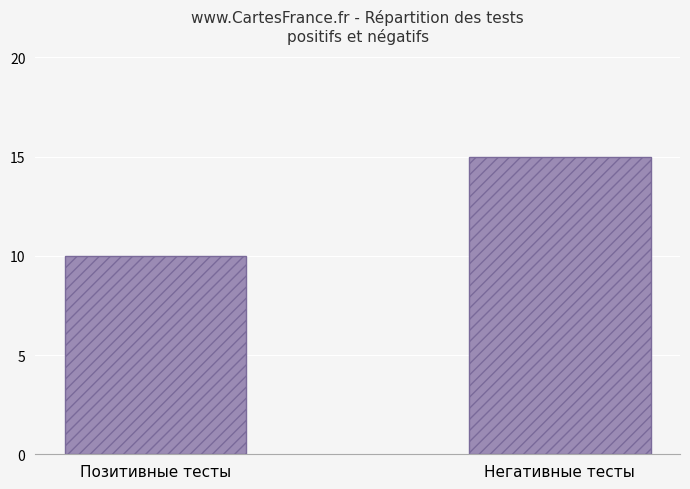

What is the change in value from Позитивные тесты to Негативные тесты?

+5